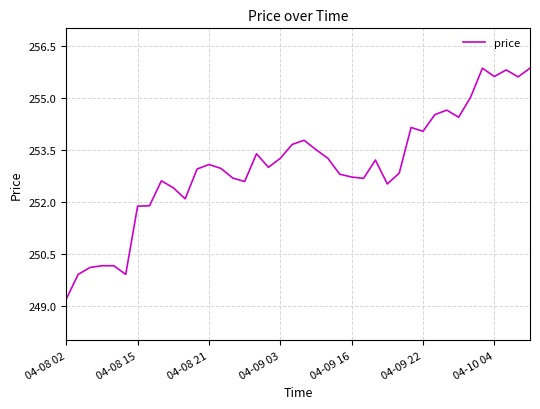

What is the smallest value displayed?

249.2